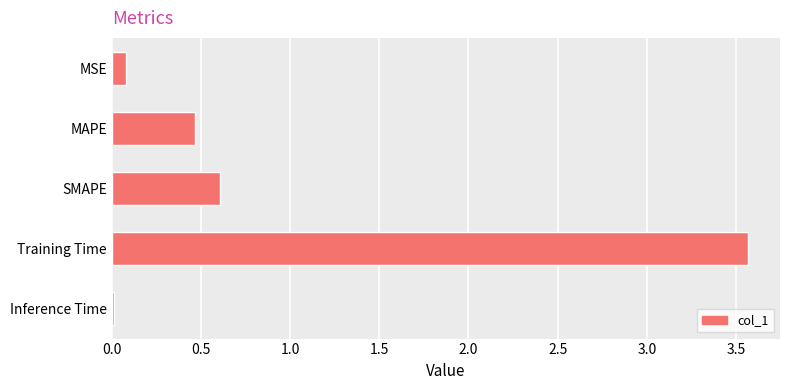

What is the change in value from MSE to Training Time?

+3.5